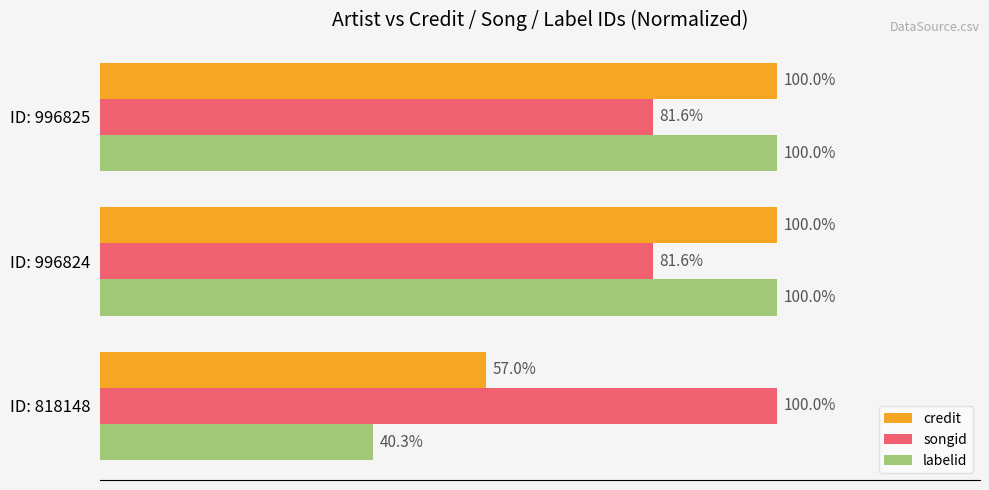

Which series has the widest spread of values?

labelid